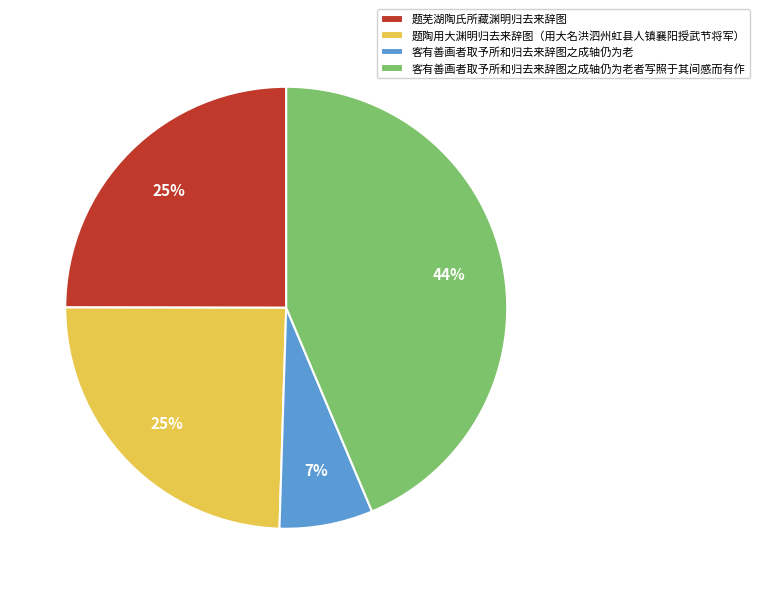

How many segments does this pie chart have?

4